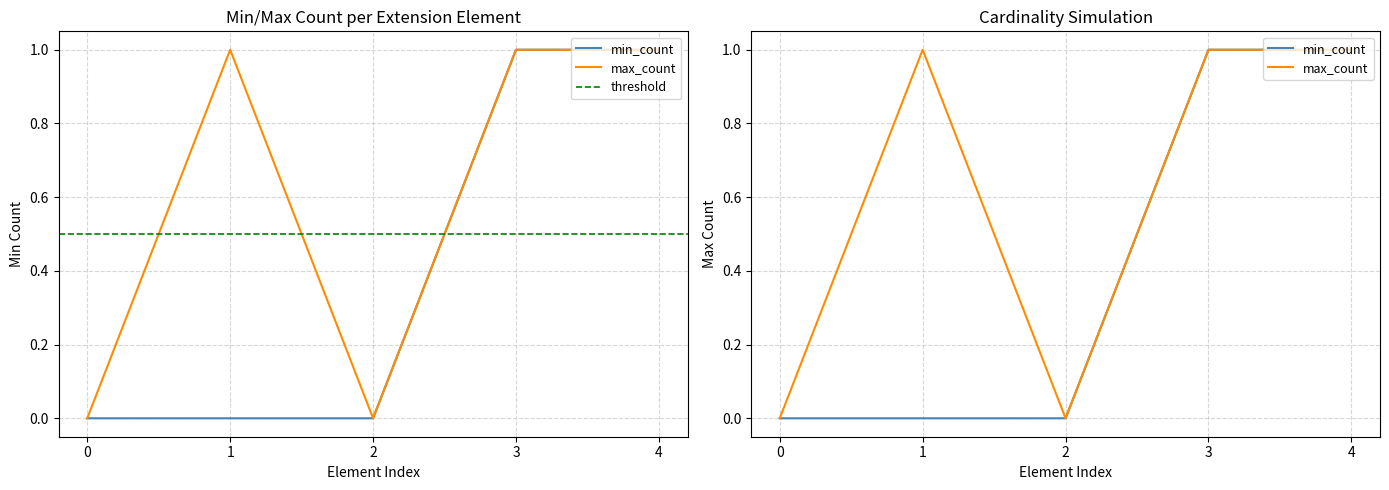

At how many categories does at least one series exceed 0?

3